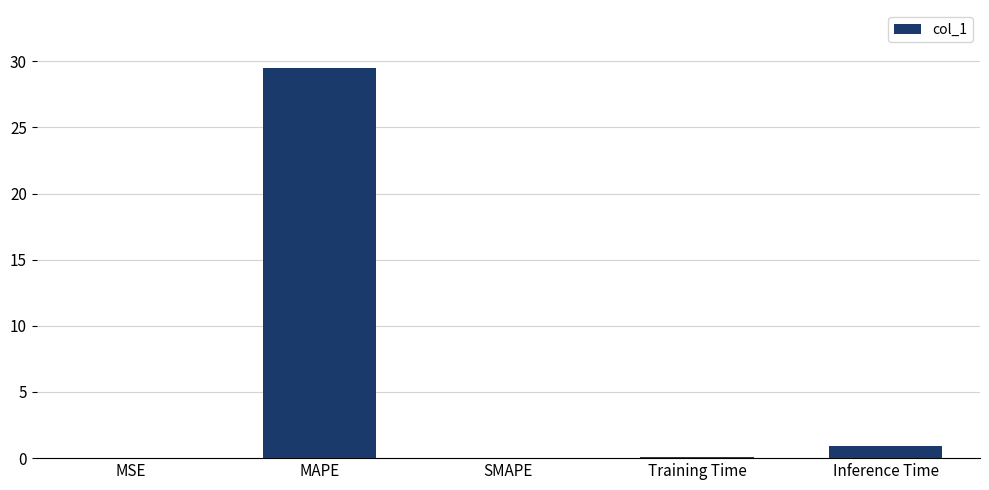

The value at SMAPE is -12.8. True or false?

False